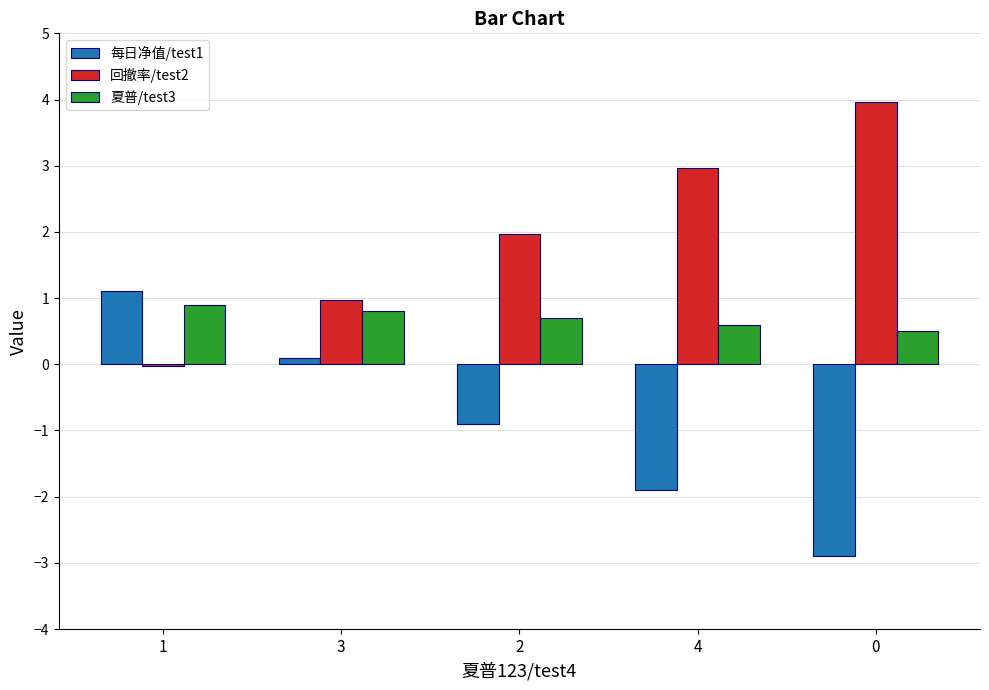

Is the value of 夏普/test3 at 0 greater than the value of 每日净值/test1 at 2?

Yes